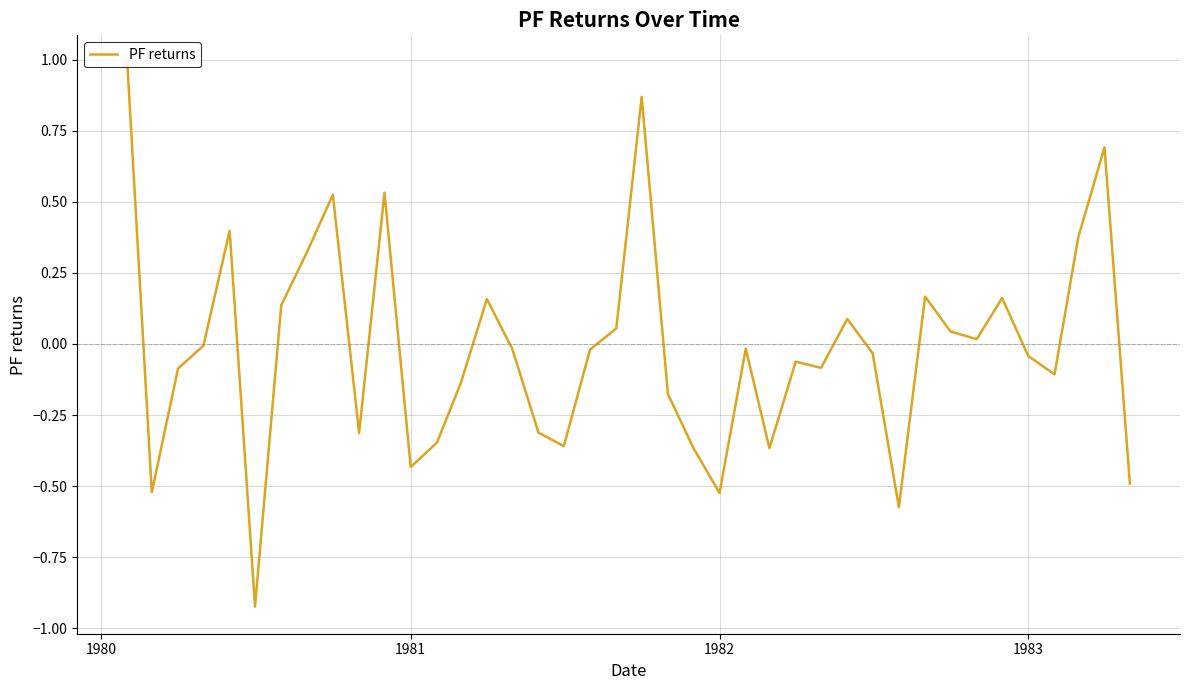

What is the difference between the maximum and minimum values?

1.9